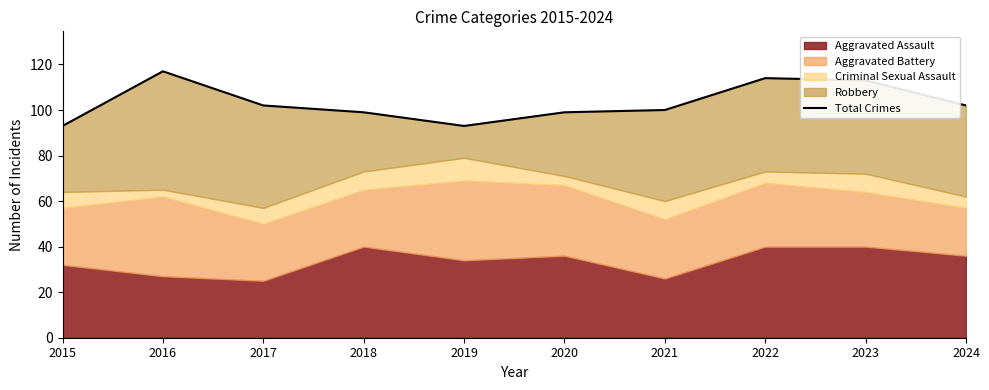

Reading left to right, what are all the values shown in this chart?

93	117	102	99	93	99	100	114	113	102